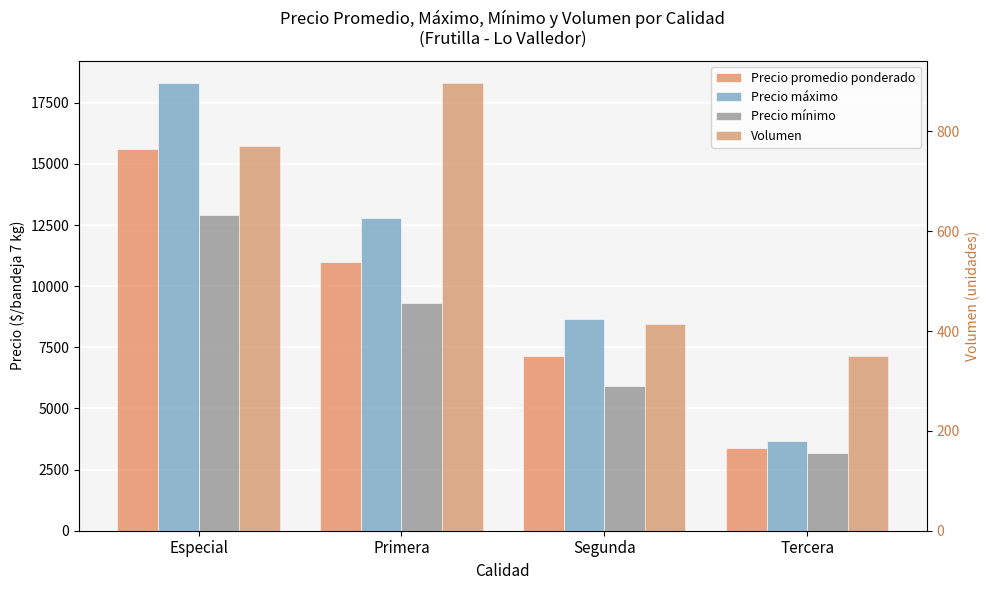

What is the sum of the Precio promedio ponderado values at Especial and Segunda?

22782